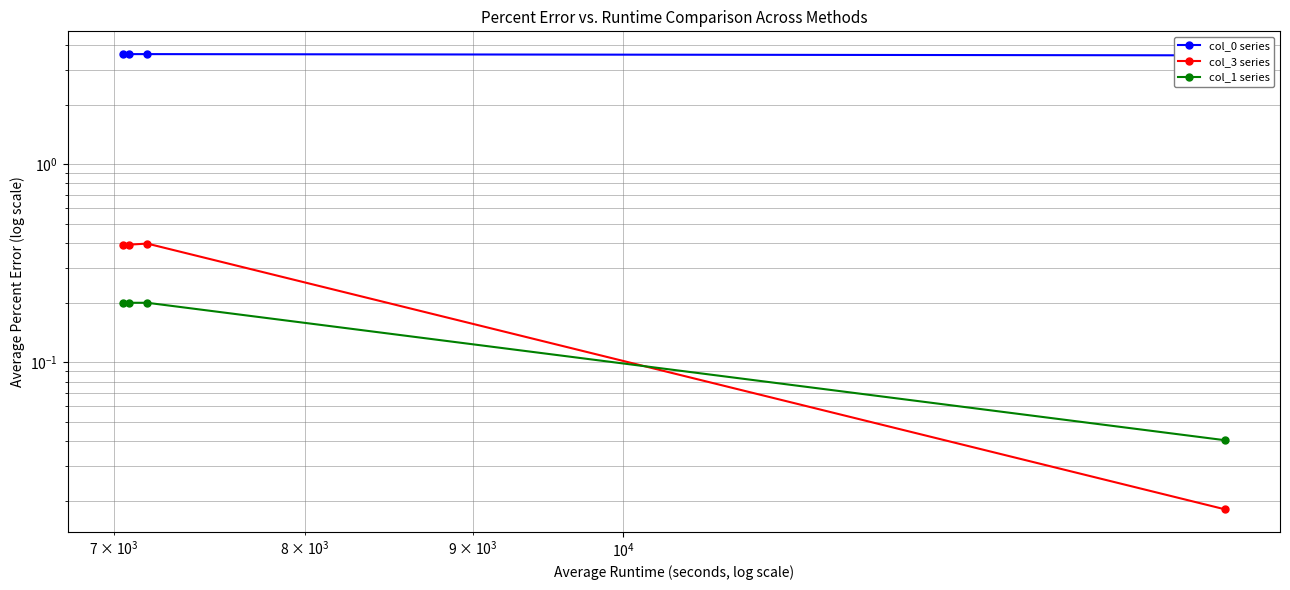

What is the sum of all col_1 series values?

0.6